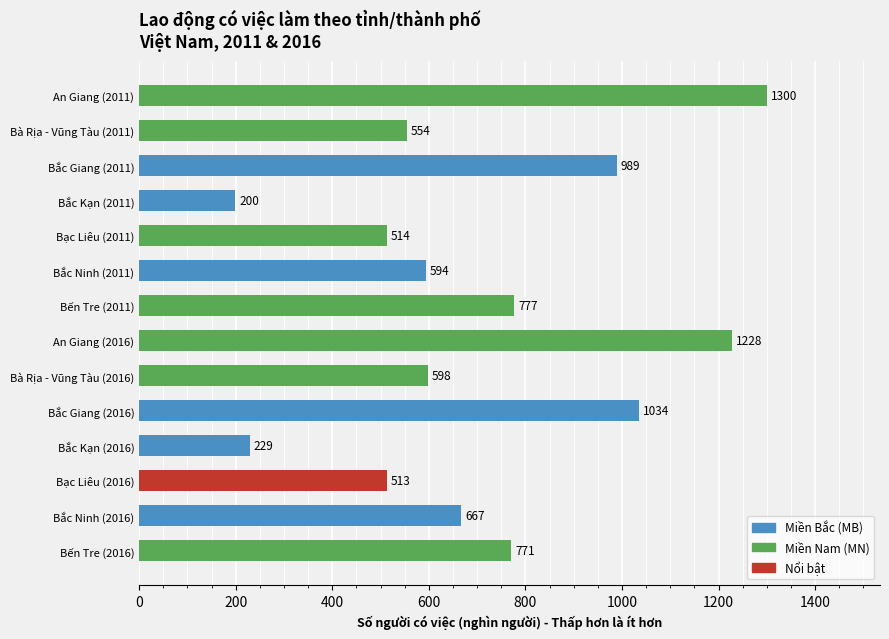

What value does the data have at Bắc Giang (2011)?

989.4